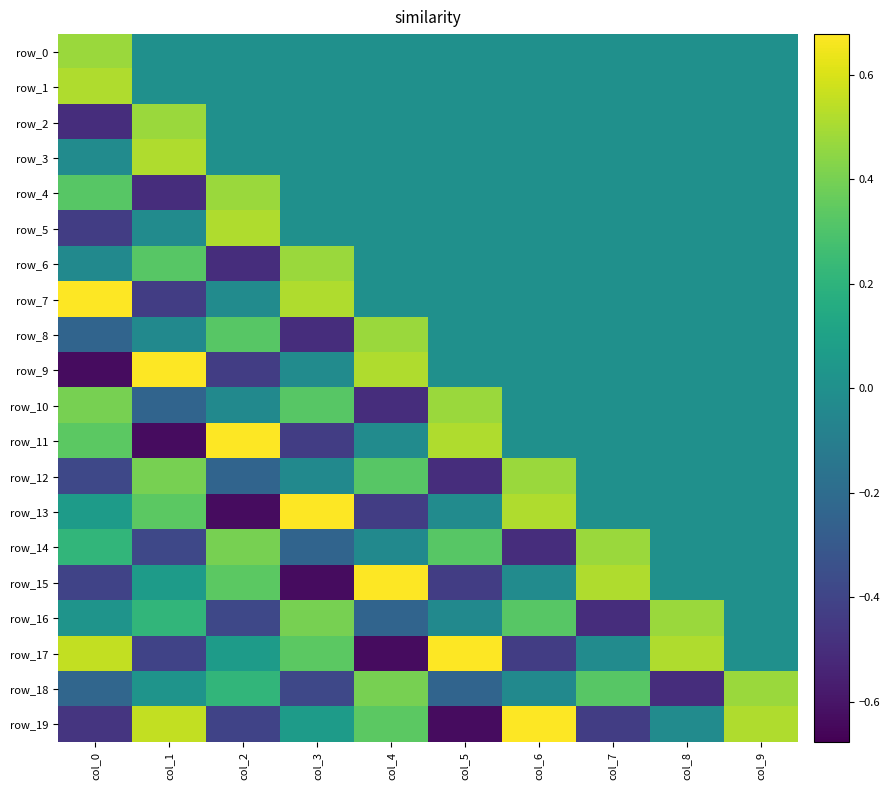

What is the minimum value for row_8?

-0.5